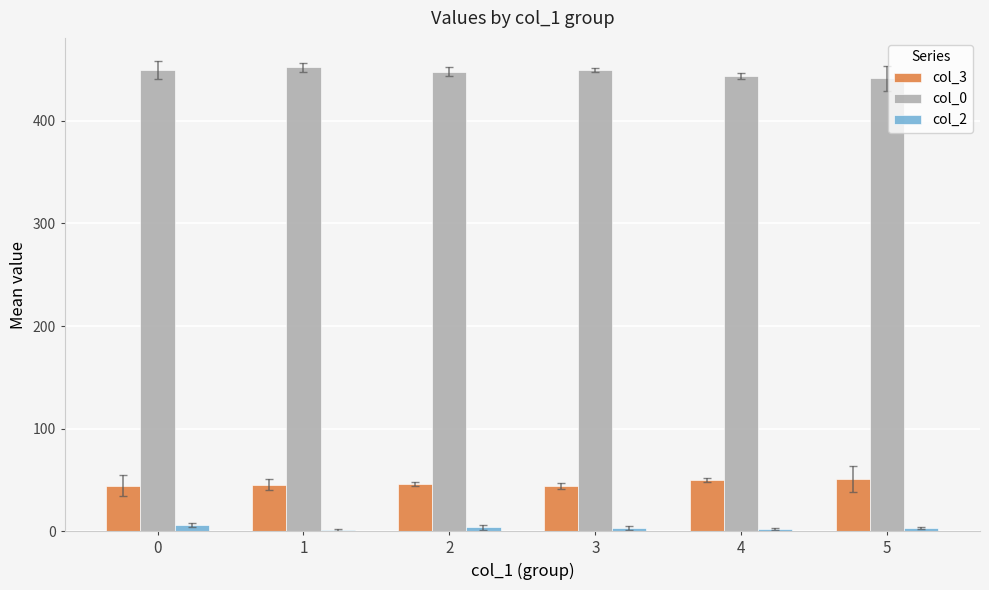

Which series has the largest total across all categories?

col_0